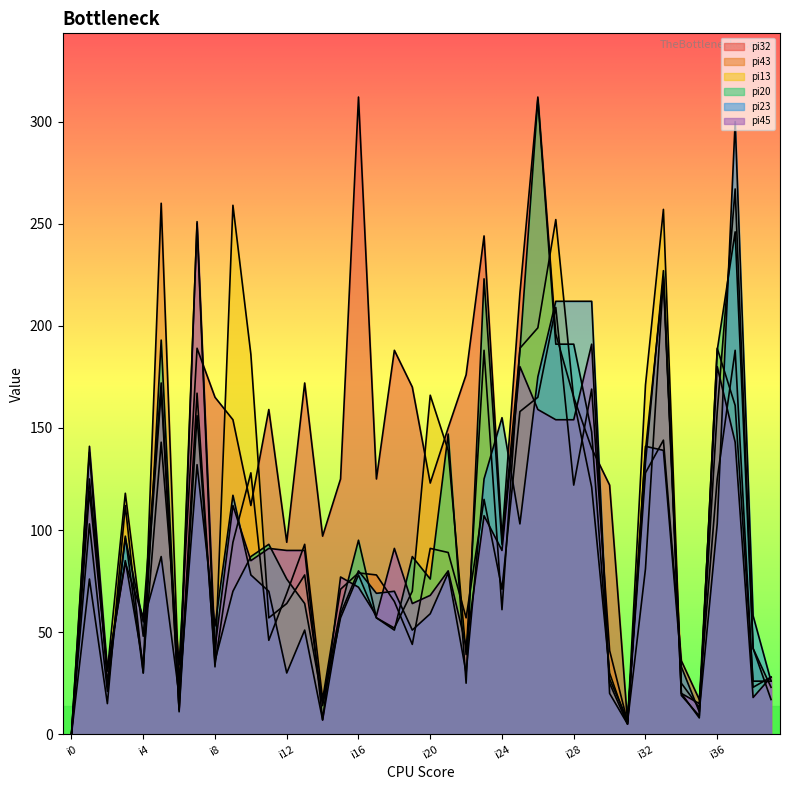

What is the difference between the second highest and minimum values in the pi45 series?

223